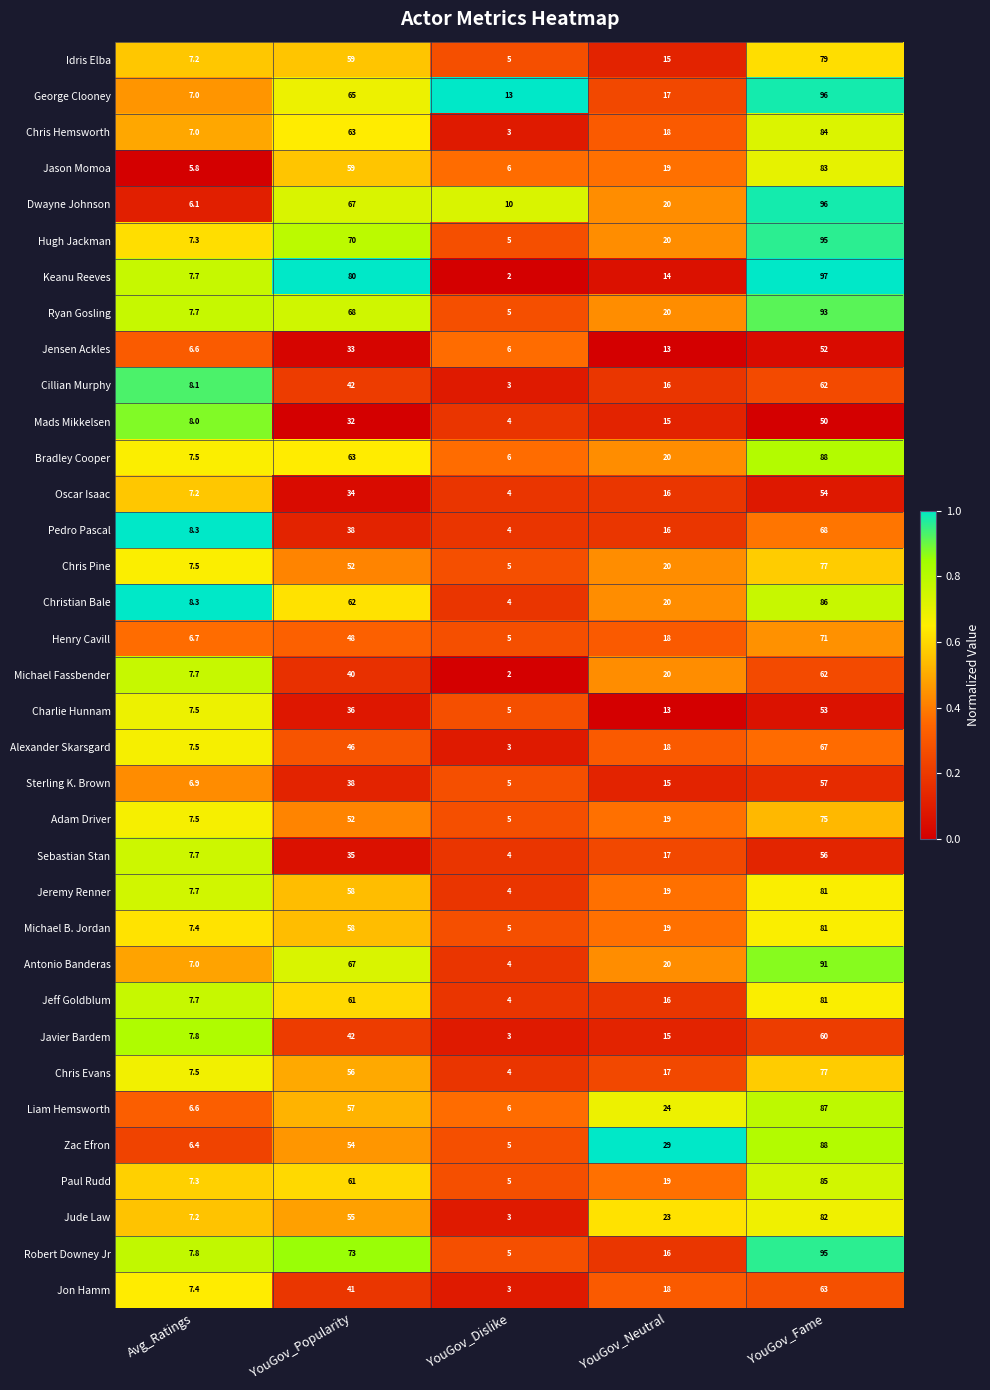

Is the value of George Clooney at YouGov_Dislike greater than the value of Jensen Ackles at Avg_Ratings?

Yes